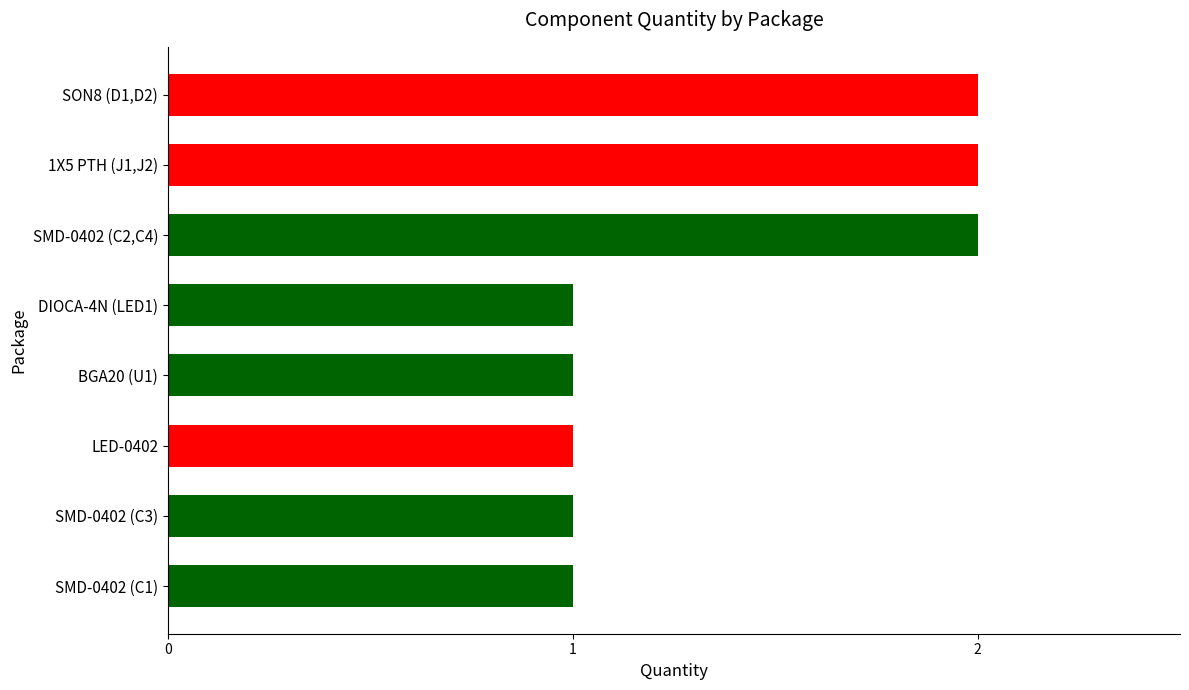

Are the bars horizontal?

Yes